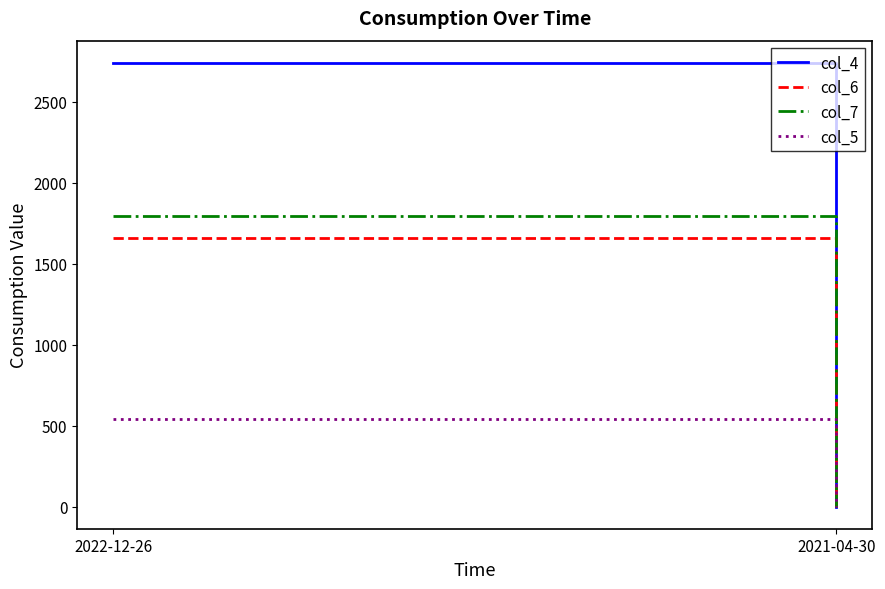

At how many categories does at least one series exceed 388?

1